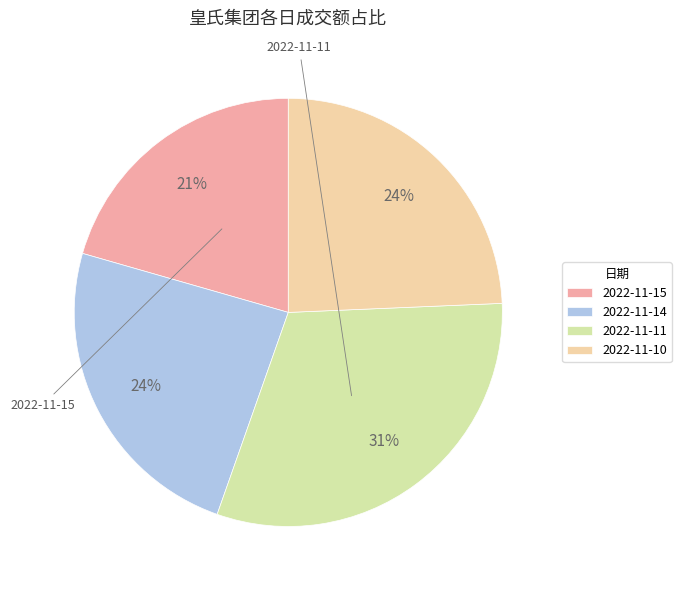

To the nearest percent, what is the combined percentage of 2022-11-10 and 2022-11-15?

45%